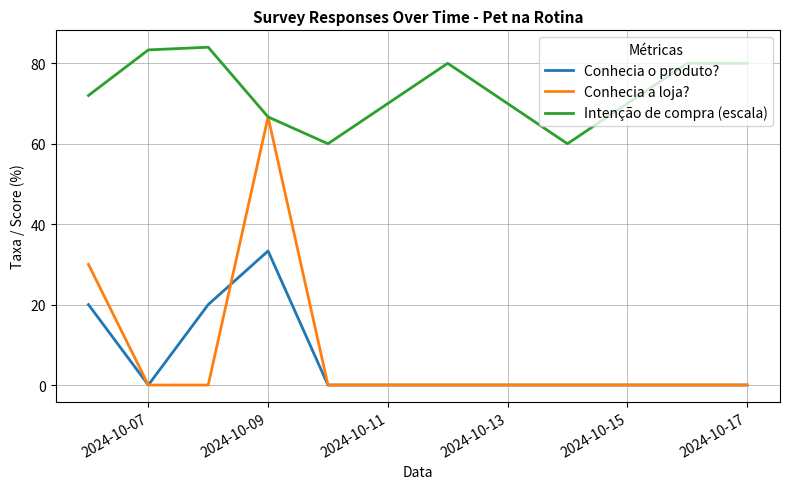

Which series has the widest spread of values?

Conhecia a loja?